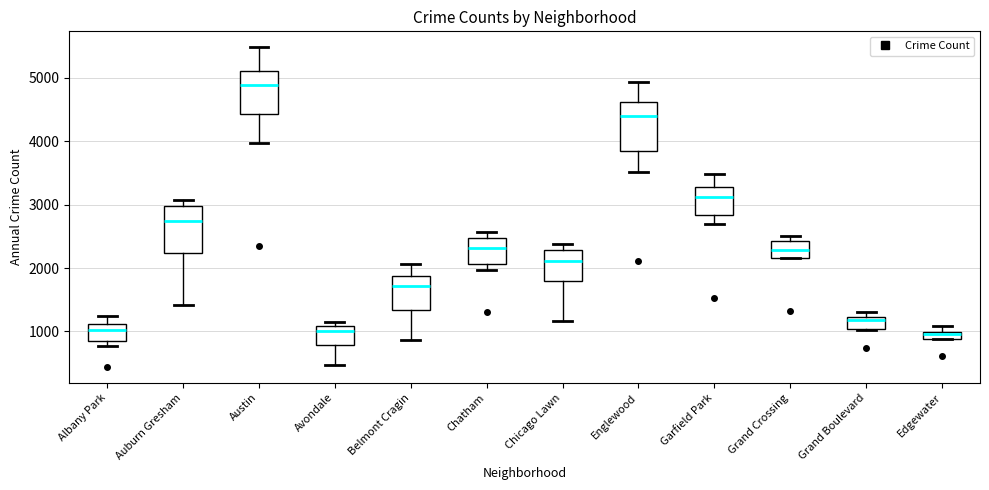

Where does the lower whisker of the box for Austin end on the y-axis? The values are not printed on the chart, so give them approximately, as read against the axis.

4000